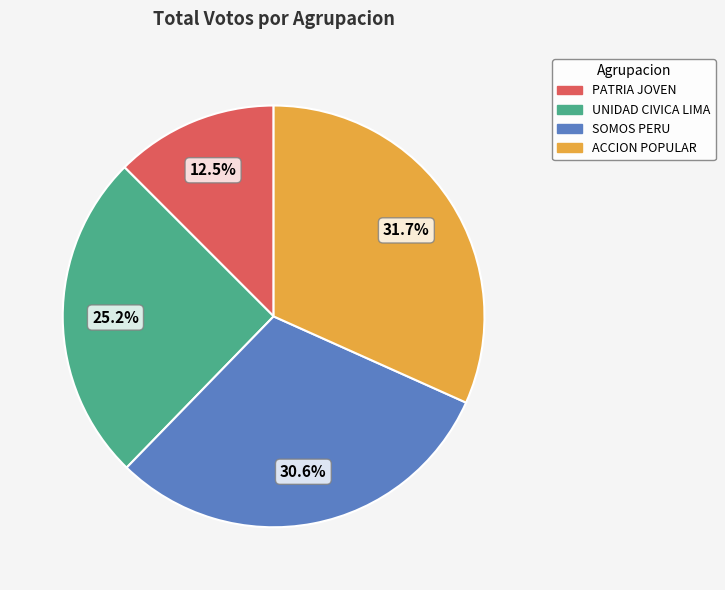

Is there a majority slice in this chart?

No